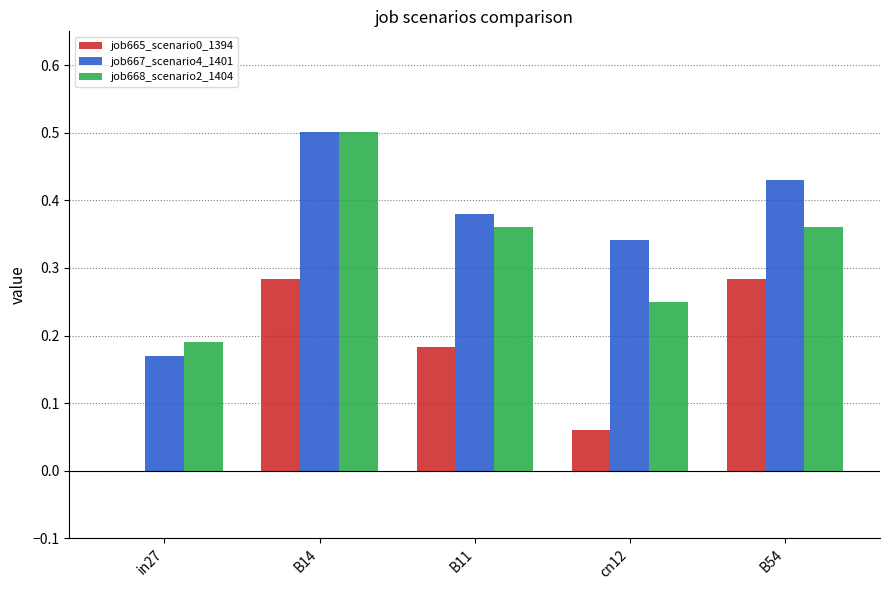

How many data points does each series have?

5